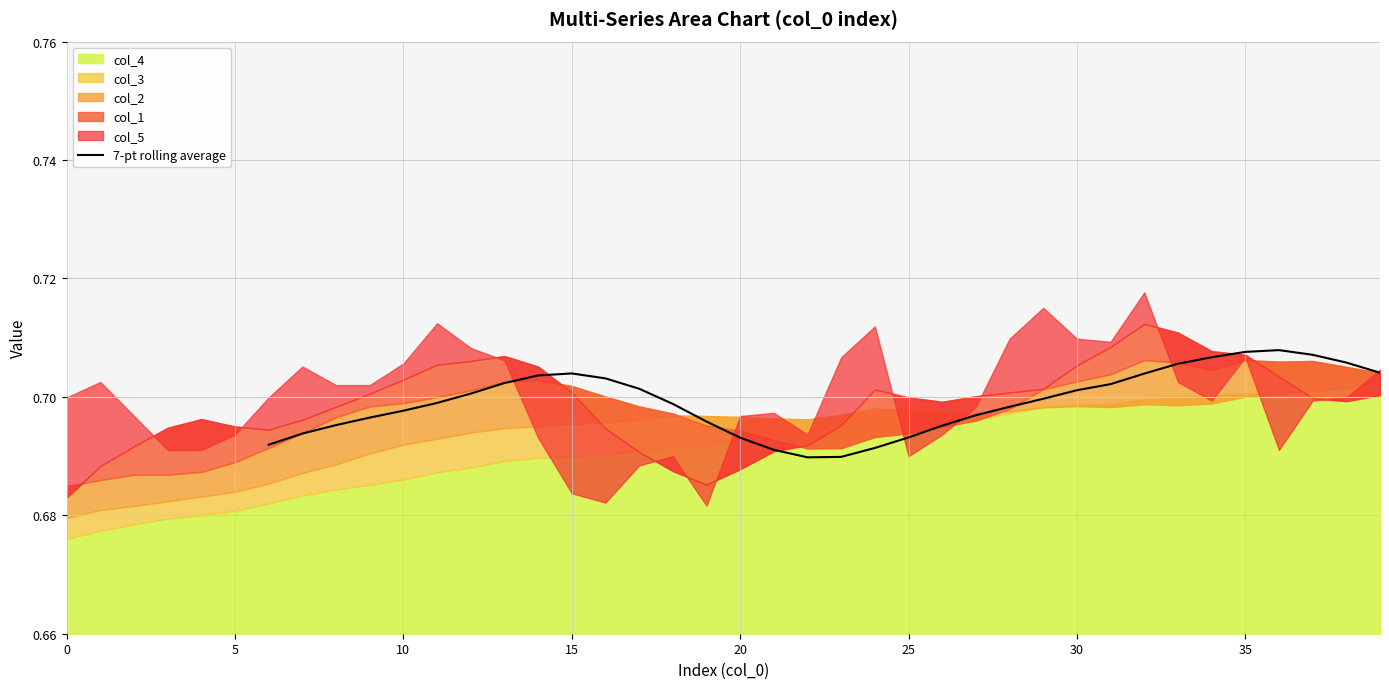

How many lines are shown in the chart?

1